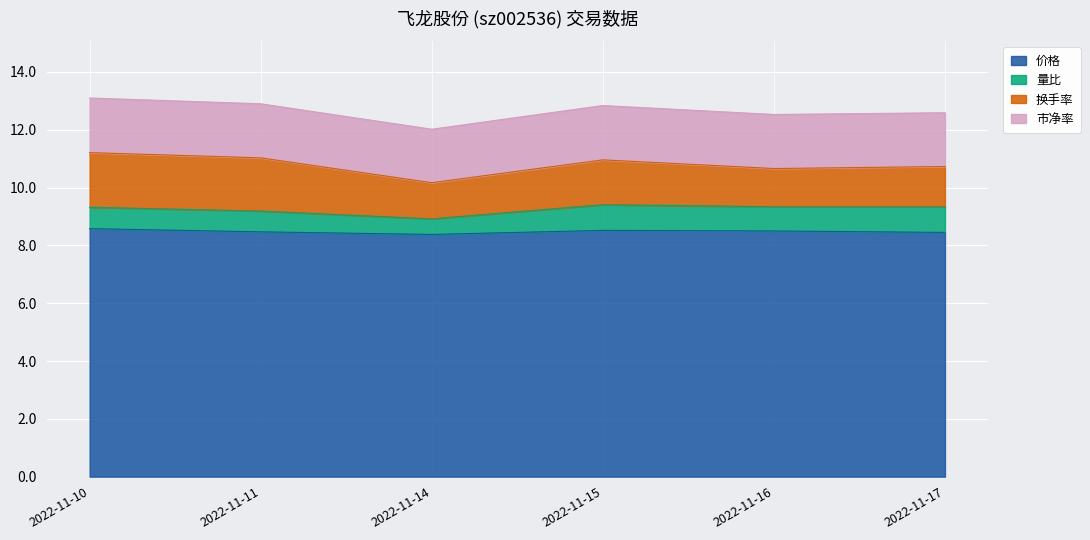

What is the sum of all 量比 values?

4.6